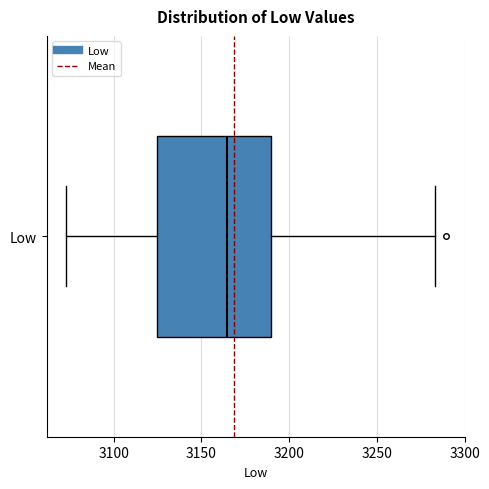

Where is the right edge of the box for Low on the x-axis? The values are not printed on the chart, so give them approximately, as read against the axis.

3190